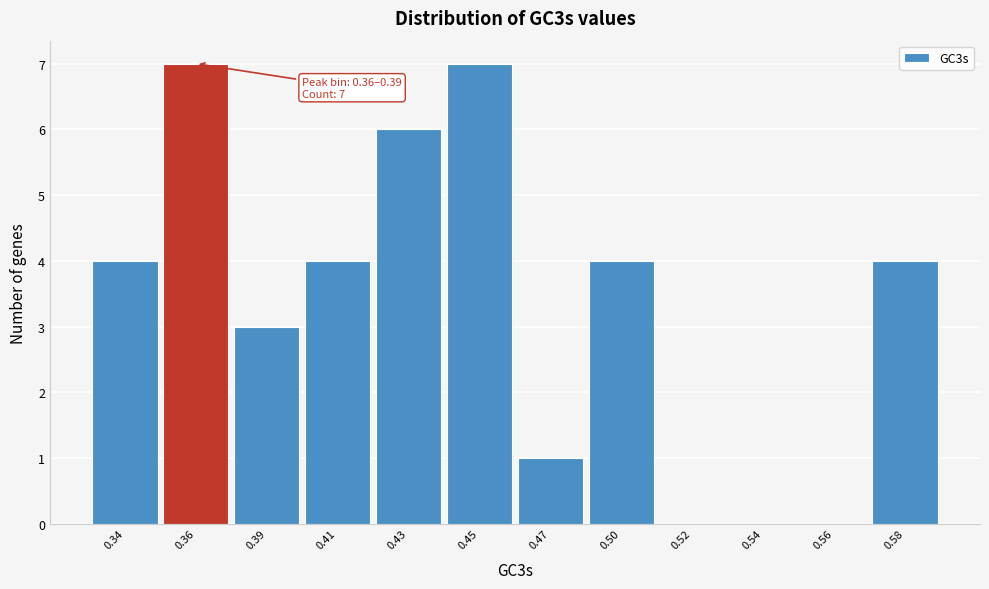

Reading left to right, transcribe all the data shown in this chart.

0.34=4	0.36=7	0.39=3	0.41=4	0.43=6	0.45=7	0.47=1	0.50=4	0.52=0	0.54=0	0.56=0	0.58=4